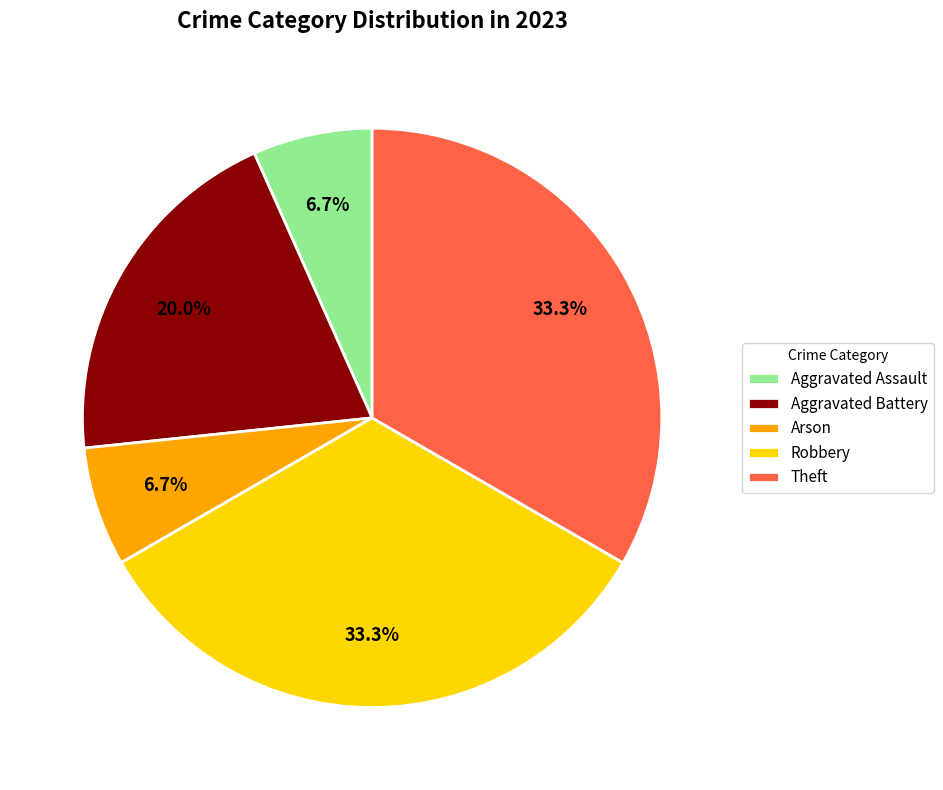

What is the total percentage of Aggravated Battery and Theft?

53.3%